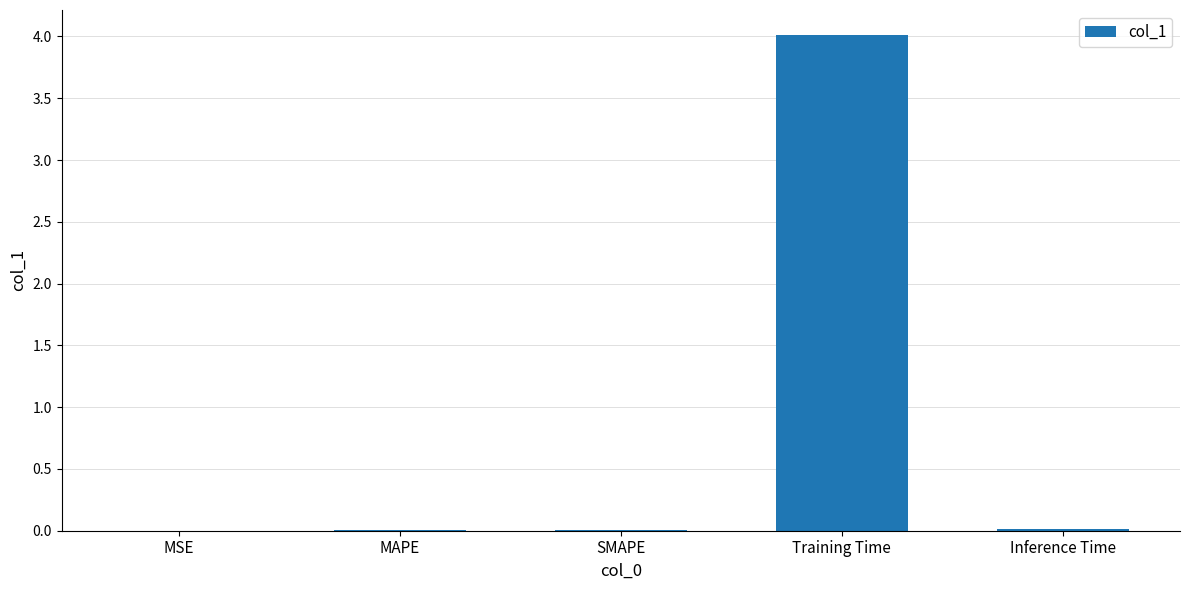

What is the sum of all values?

4.0